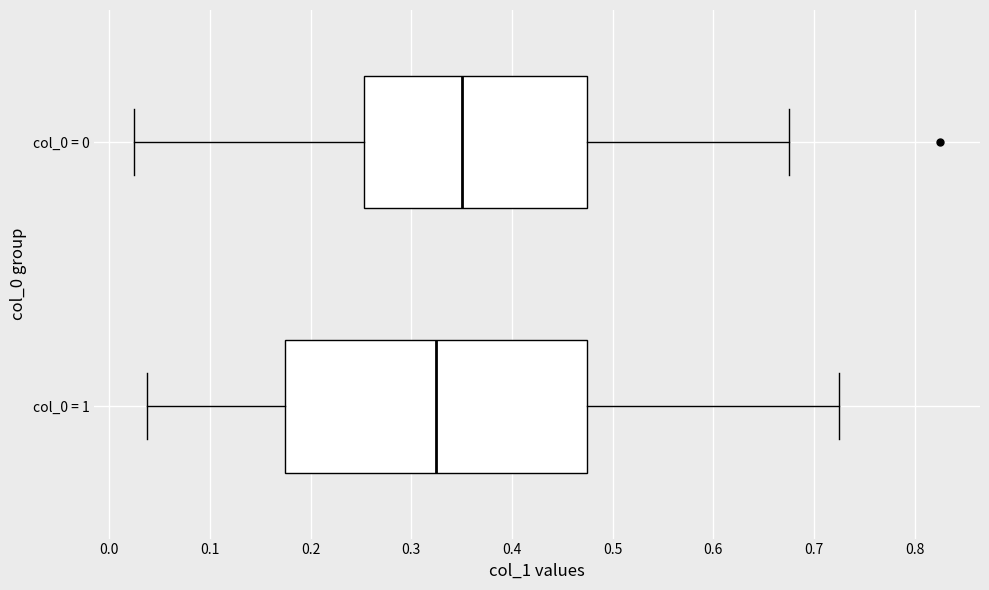

Which box is the widest, from its left edge to its right edge?

col_0 = 1